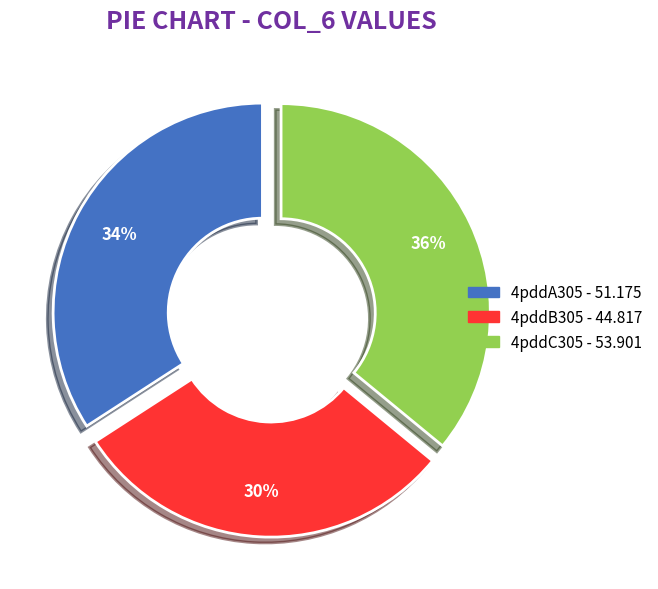

To the nearest percent, what percentage of the pie is 4pddA305?

34%